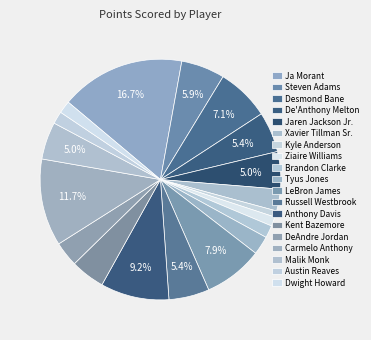

What percentage is the Xavier Tillman Sr. slice, to the nearest percent?

3%